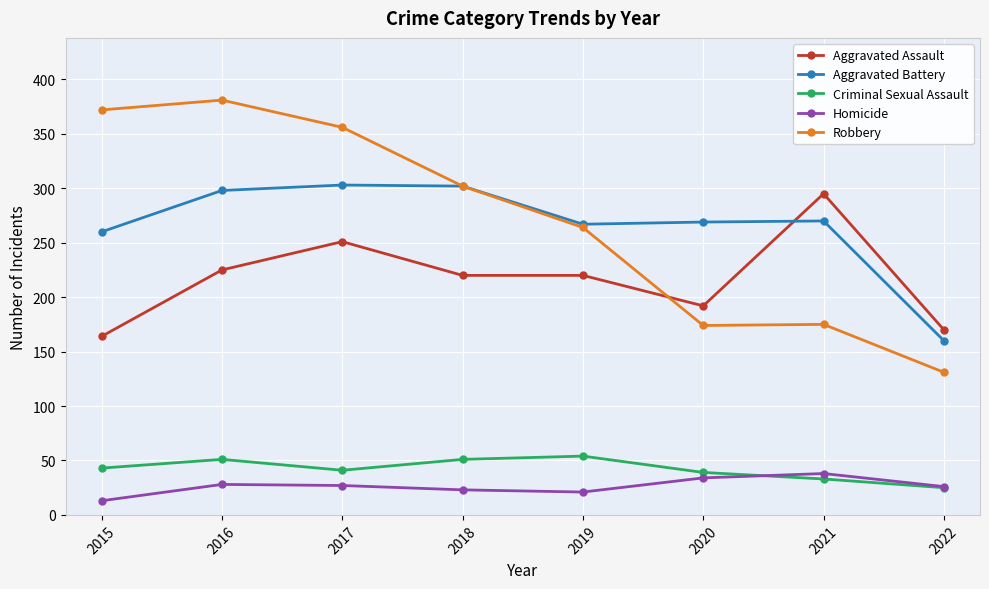

Between 2020 and 2021, which series saw the biggest shift?

Aggravated Assault